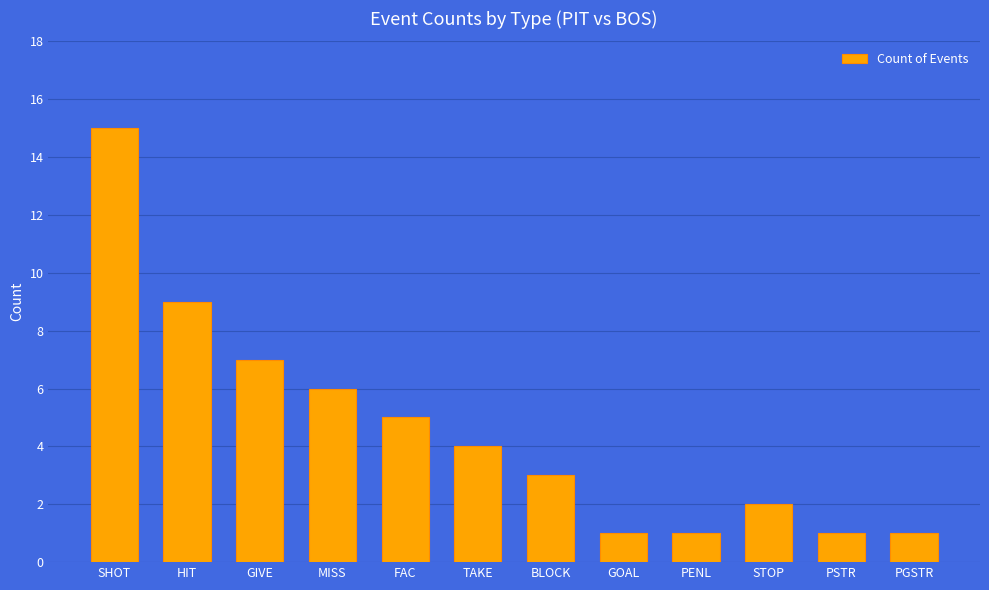

Does the chart contain any negative values?

No